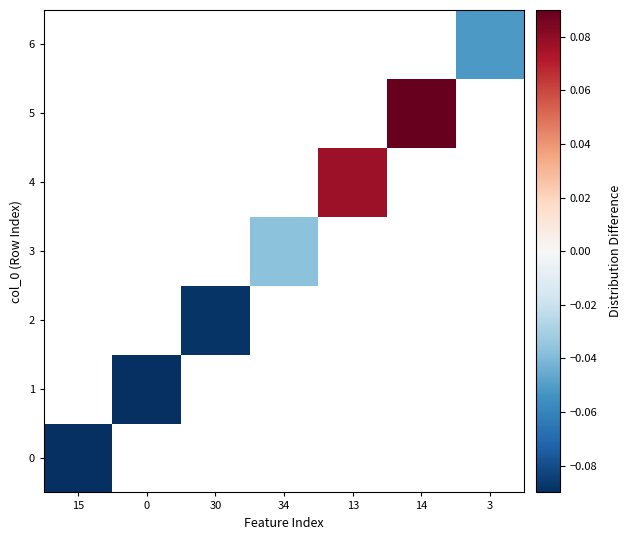

At how many categories does at least one series exceed 0?

2